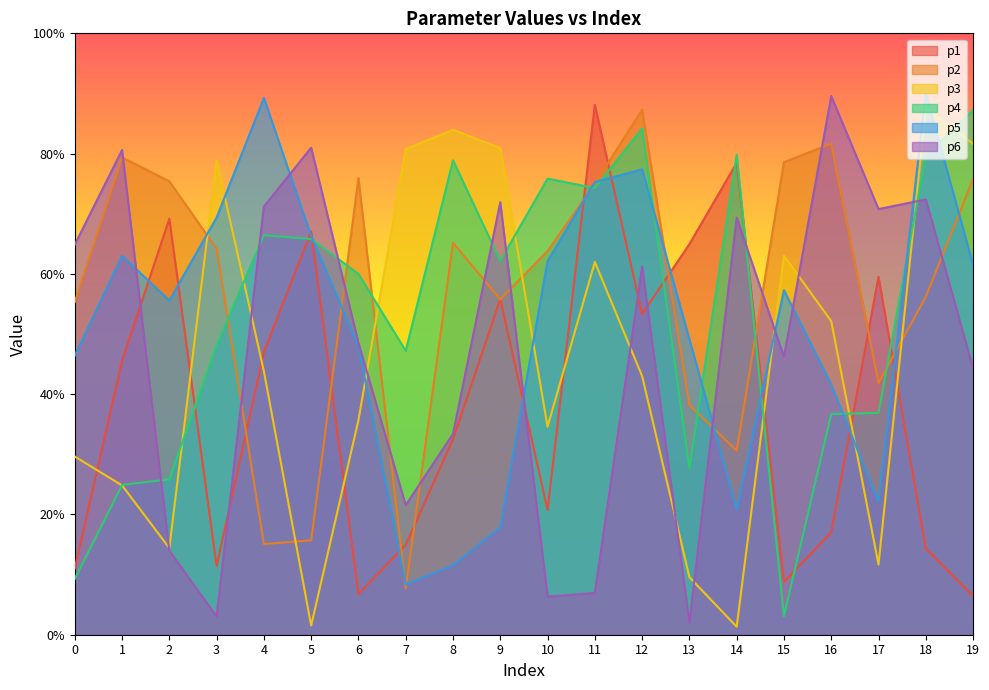

Between which two adjacent categories do p4 and p5 first intersect?

5 and 6